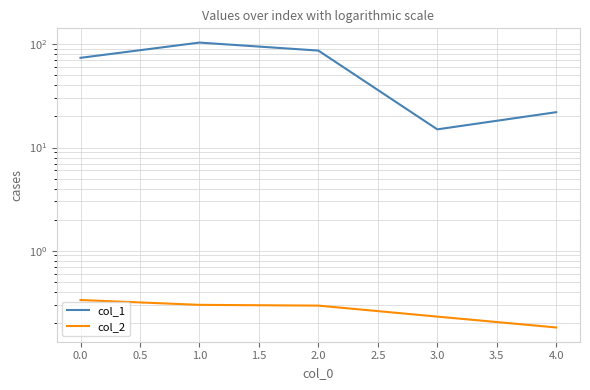

How many categories are shown in the chart?

5